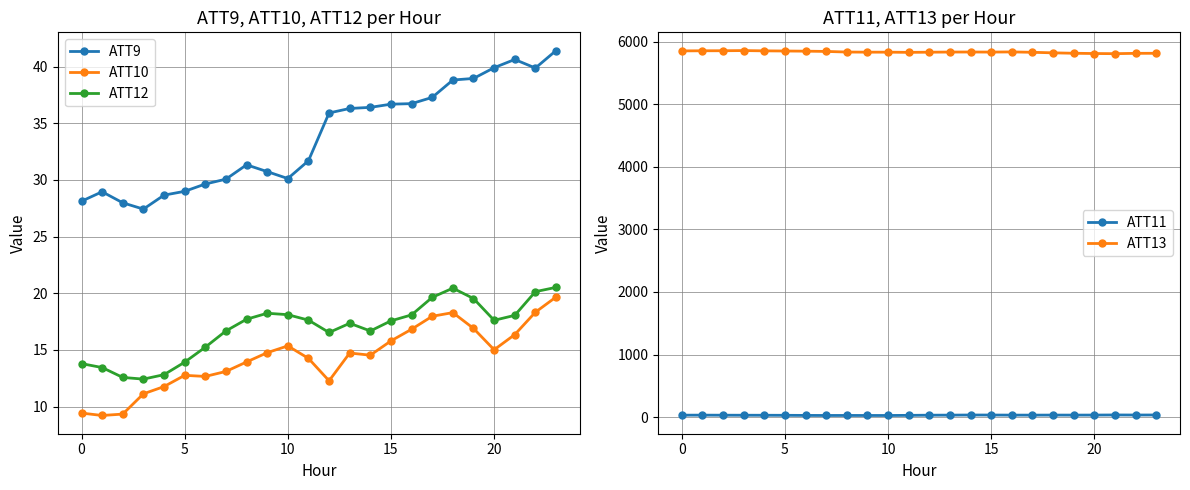

At which label does ATT12 first exceed 17?

8